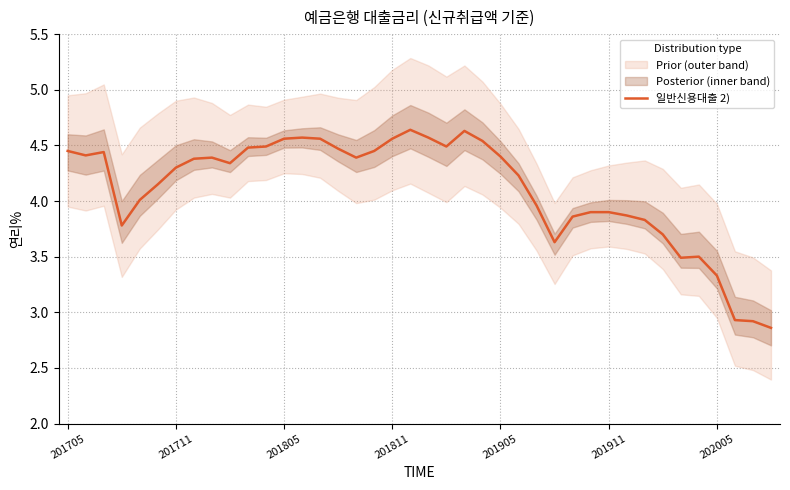

What is the maximum value shown in the chart?

4.6